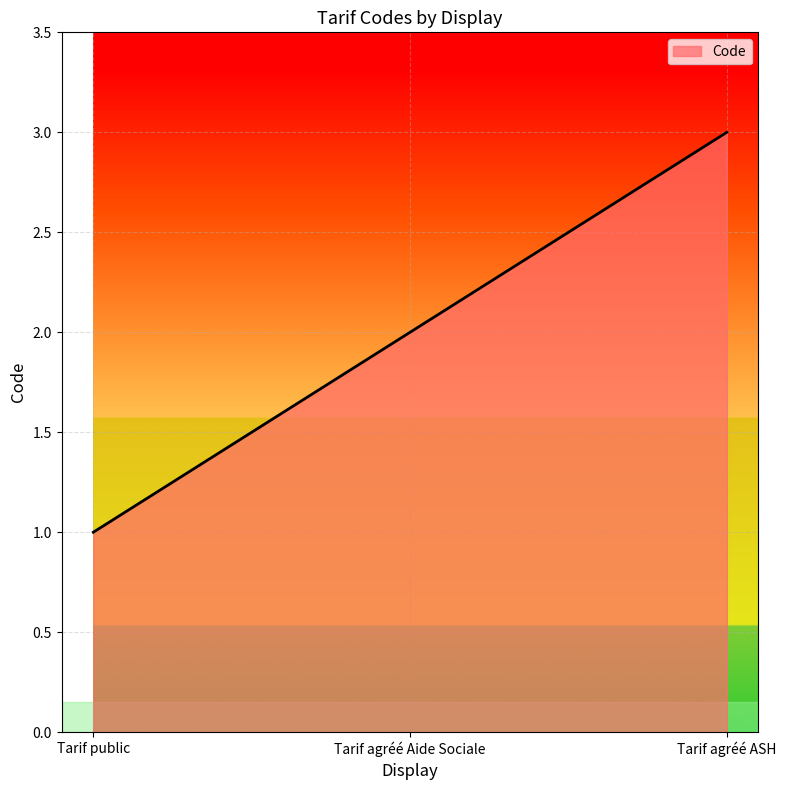

Which label corresponds to the largest value in the chart?

Tarif agréé ASH